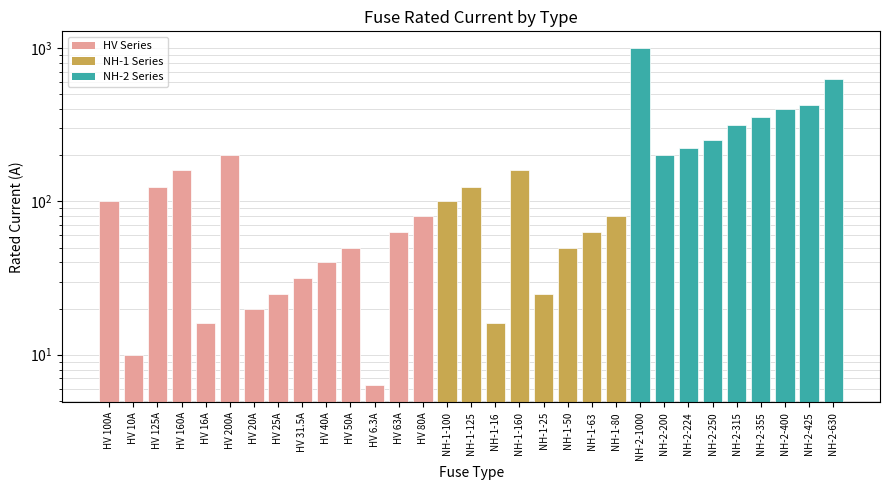

List the labels in order of value, largest first.

NH-2-1000, NH-2-630, NH-2-425, NH-2-400, NH-2-355, NH-2-315, NH-2-250, NH-2-224, HV 200A, NH-2-200, HV 160A, NH-1-160, HV 125A, NH-1-125, HV 100A, NH-1-100, HV 80A, NH-1-80, HV 63A, NH-1-63, HV 50A, NH-1-50, HV 40A, HV 31.5A, HV 25A, NH-1-25, HV 20A, HV 16A, NH-1-16, HV 10A, HV 6.3A